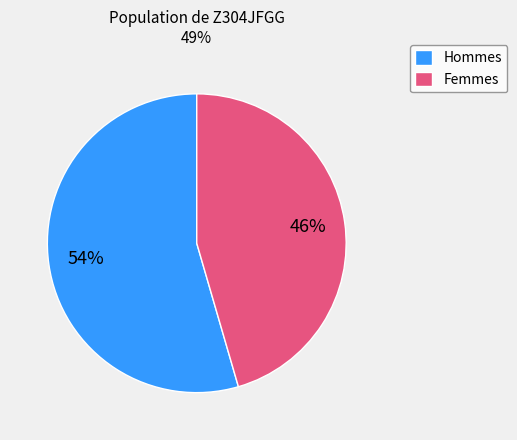

Count the number of slices in the pie.

2